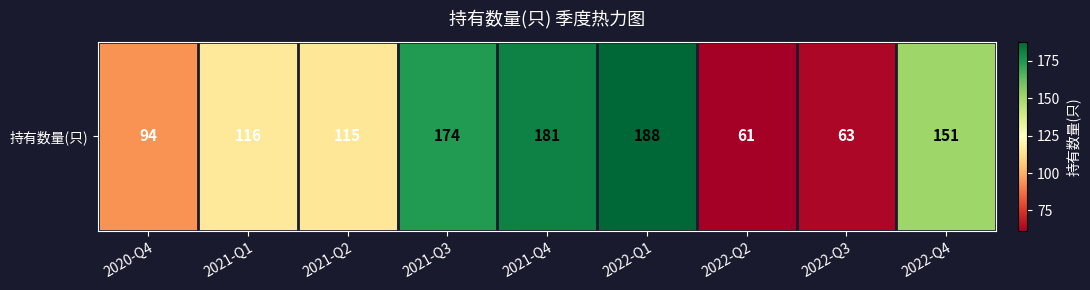

The value at 2021-Q4 is 181. True or false?

True